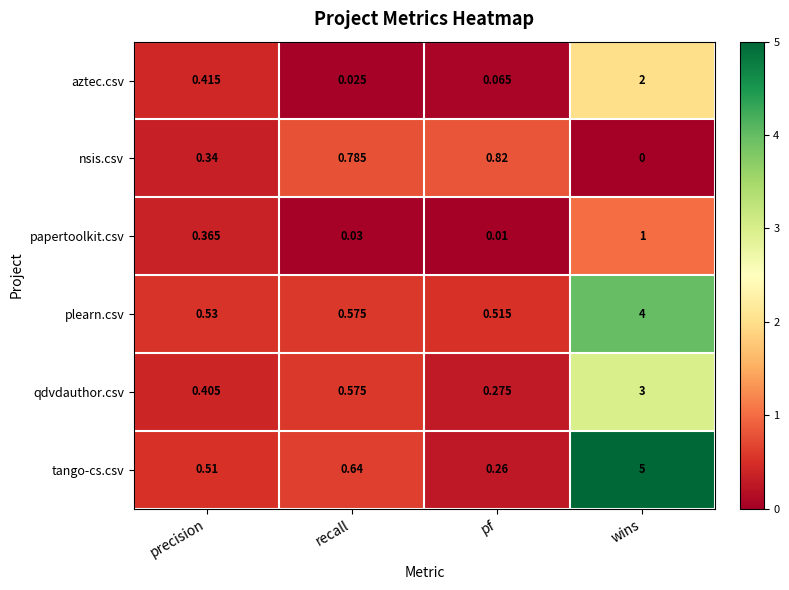

Where is aztec.csv nearest to the value 1?

precision